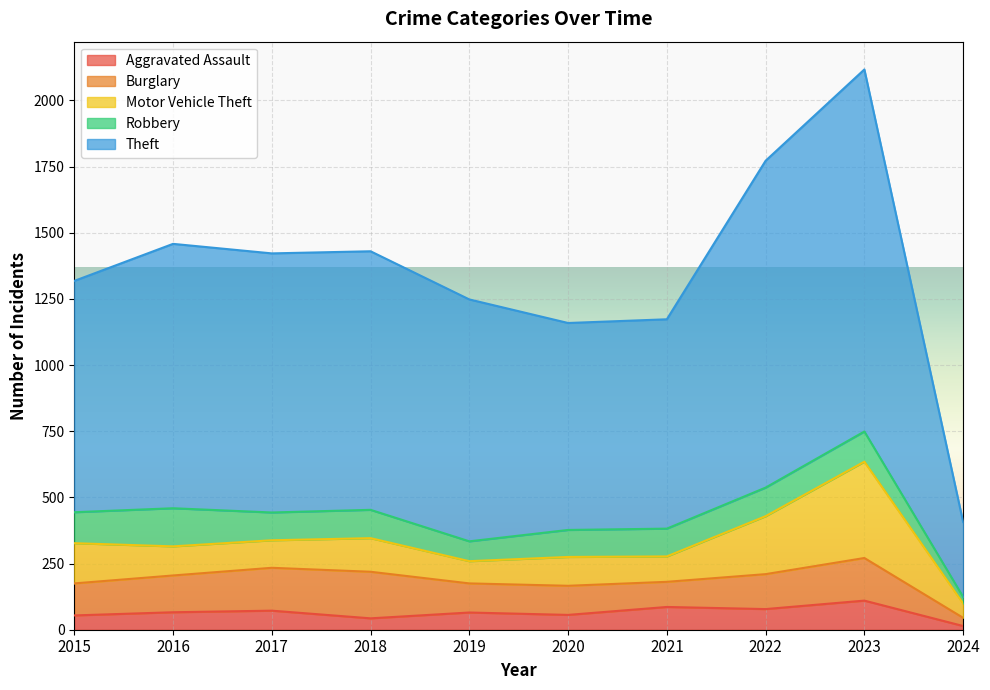

What is the value of the Burglary point at the 3rd from the left?

162